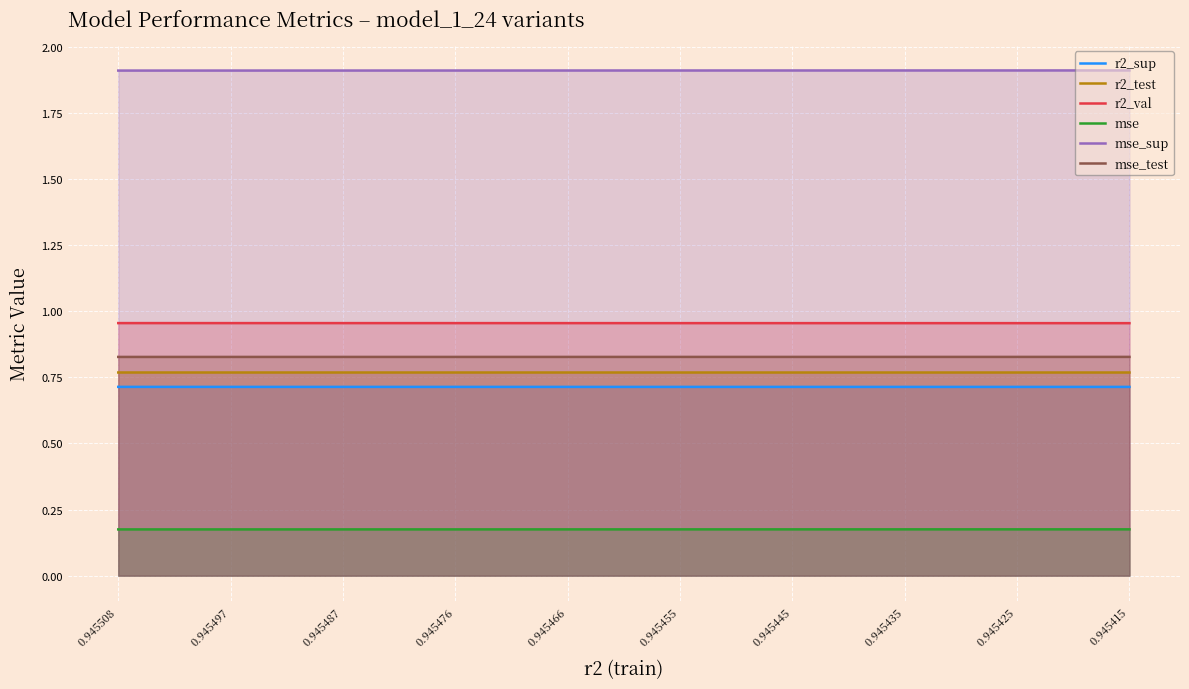

The value of r2_test at 0.945476 is 0.8. True or false?

True